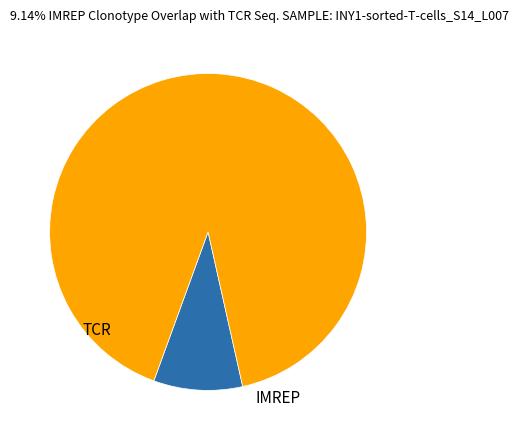

Is there a majority slice in this chart?

Yes